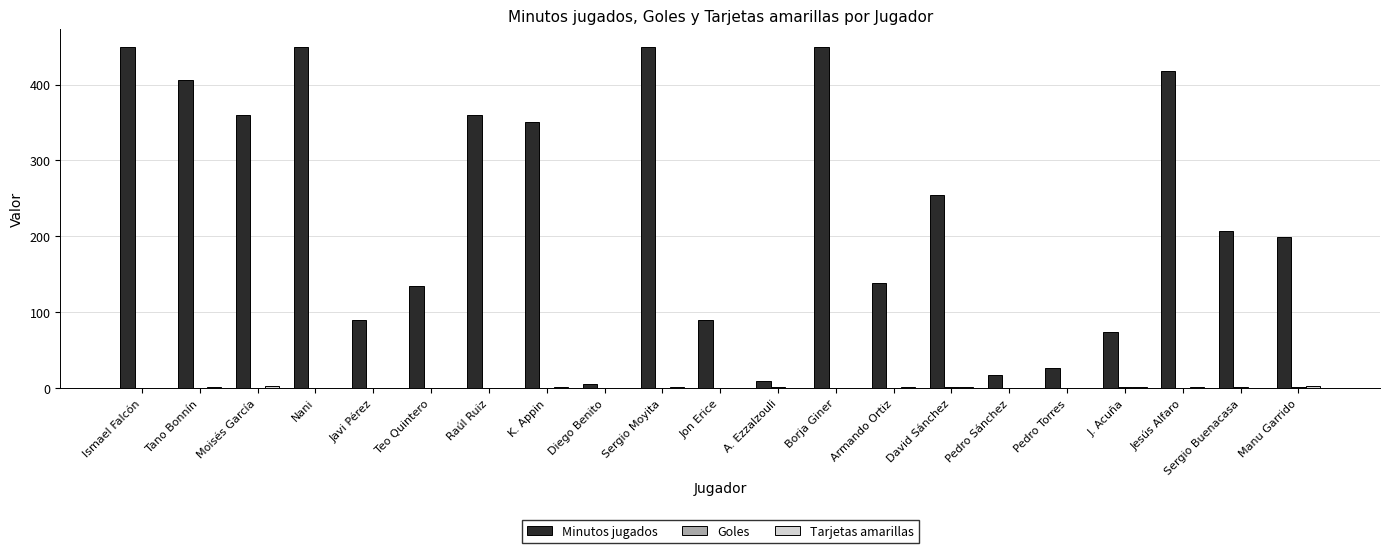

What is the greatest value displayed?

450